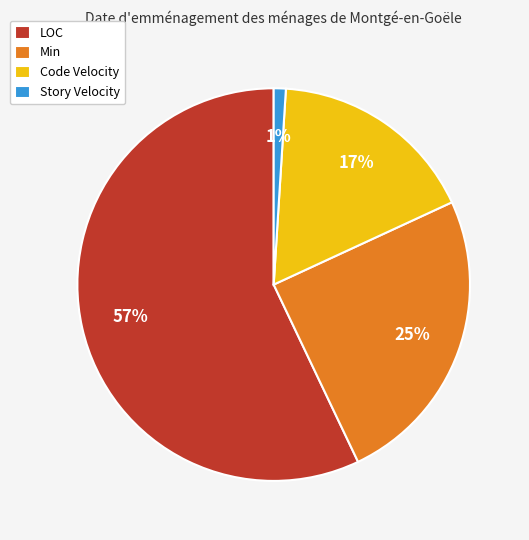

Do LOC and Code Velocity together represent more than half of the pie?

Yes